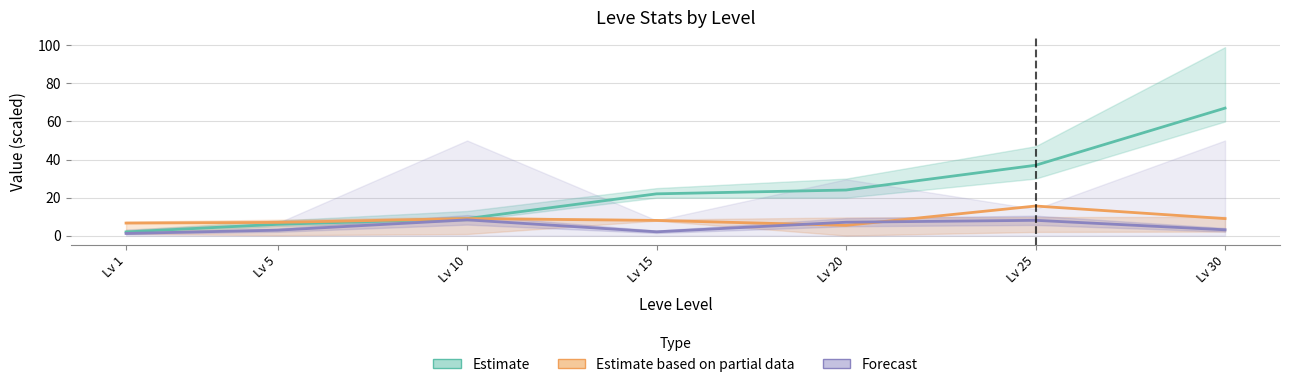

What is the value of the Estimate based on partial data point at the 7th from the left?

9.0